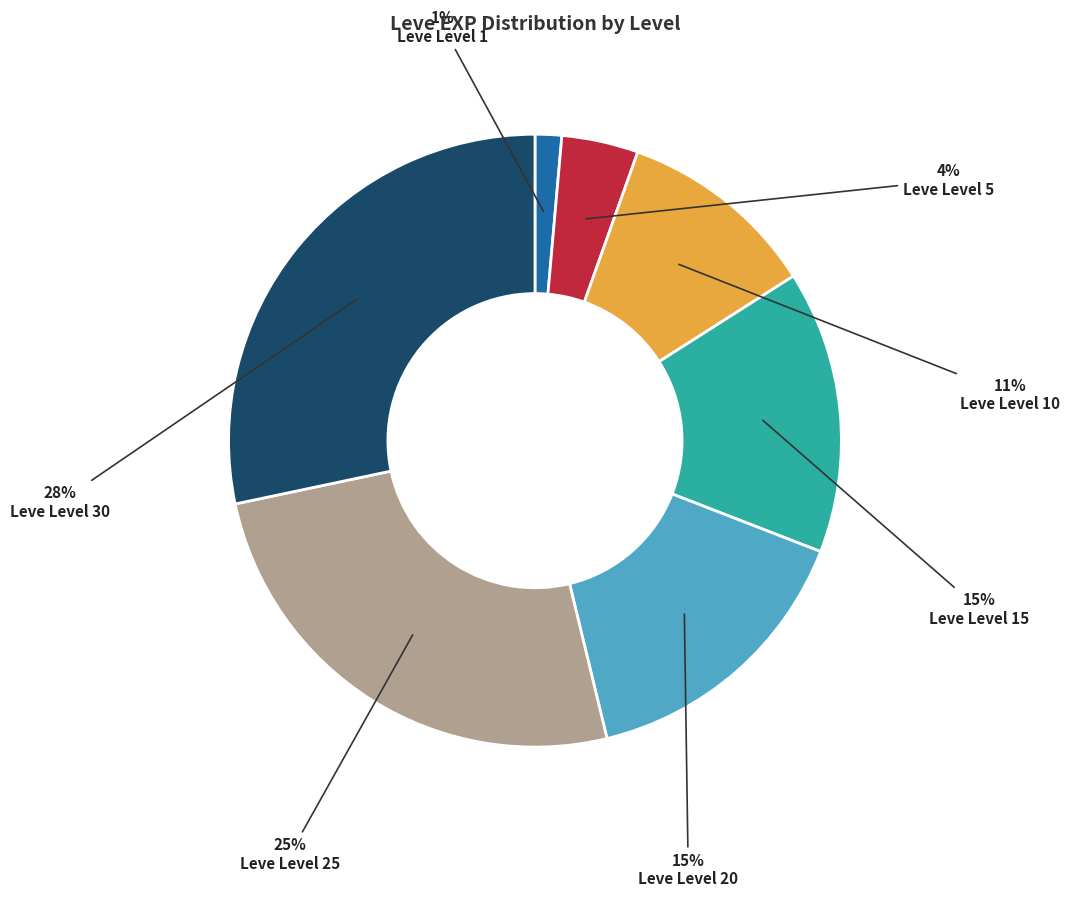

Do Leve Level 25 and Leve Level 20 together represent more than half of the pie?

No